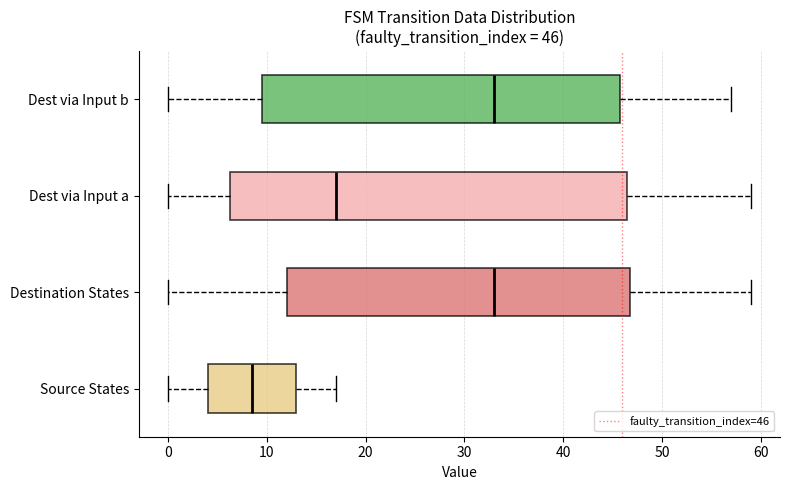

Which box is the widest, from its left edge to its right edge?

Dest via Input a